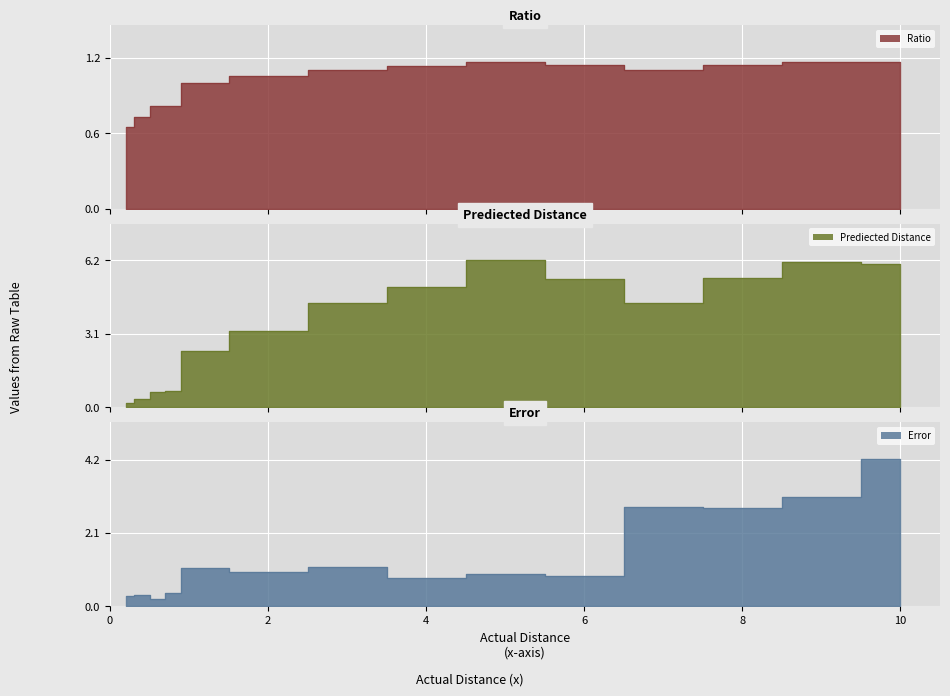

The Ratio series shows 0.5 at 7.0. True or false?

False